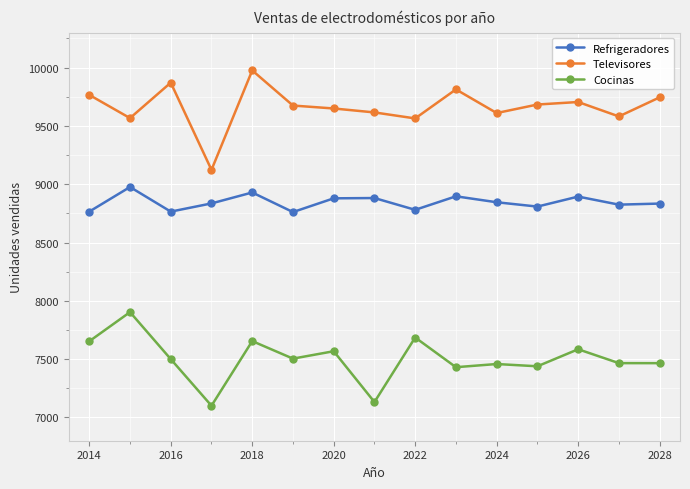

List the series in order of their overall mean, highest first.

Televisores, Refrigeradores, Cocinas